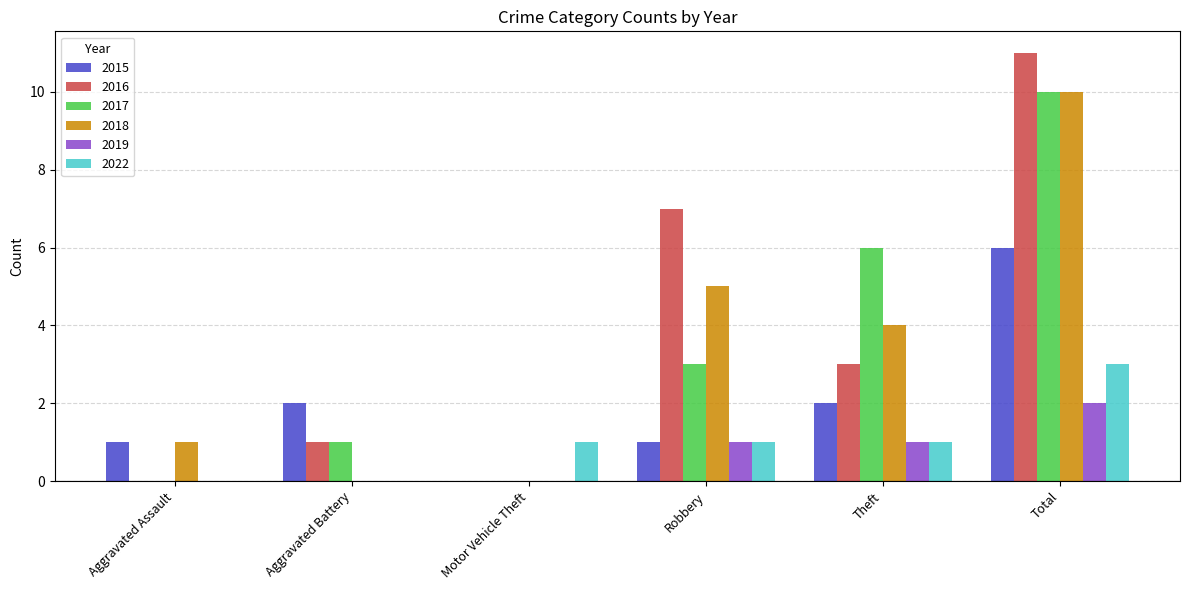

Is the value of 2015 at Total greater than the value of 2018 at Motor Vehicle Theft?

Yes